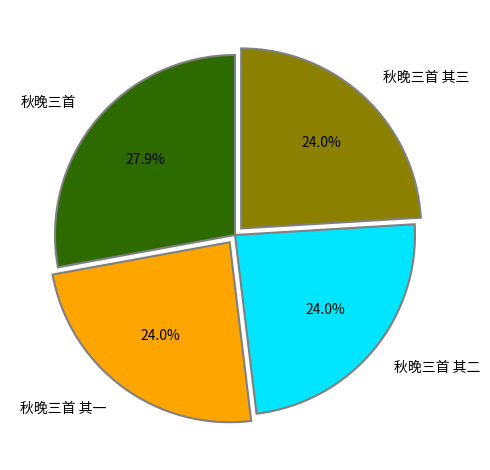

What is the largest slice in the pie chart?

秋晚三首